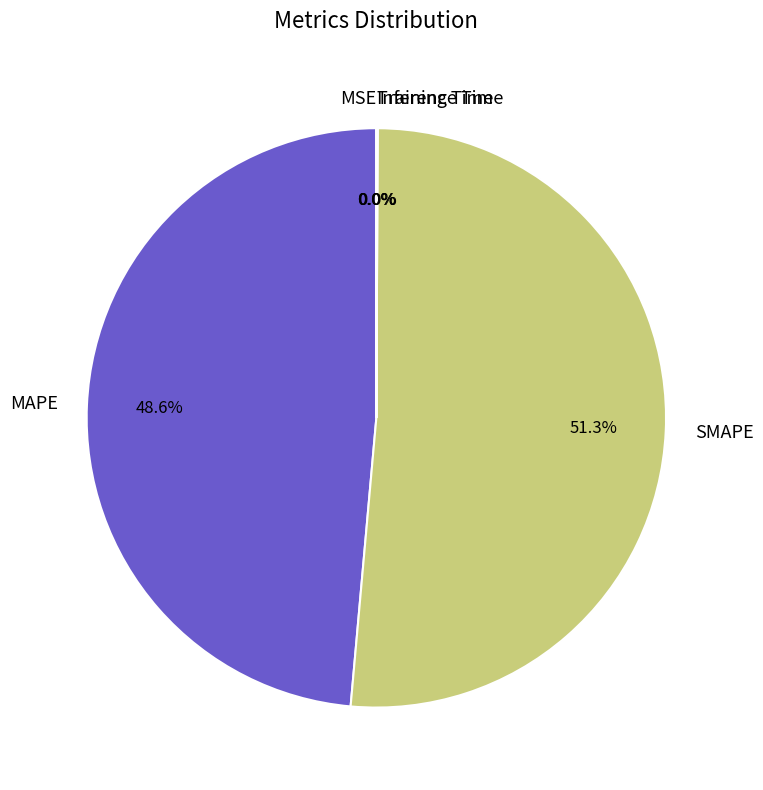

Which slice represents more than half of the pie?

SMAPE